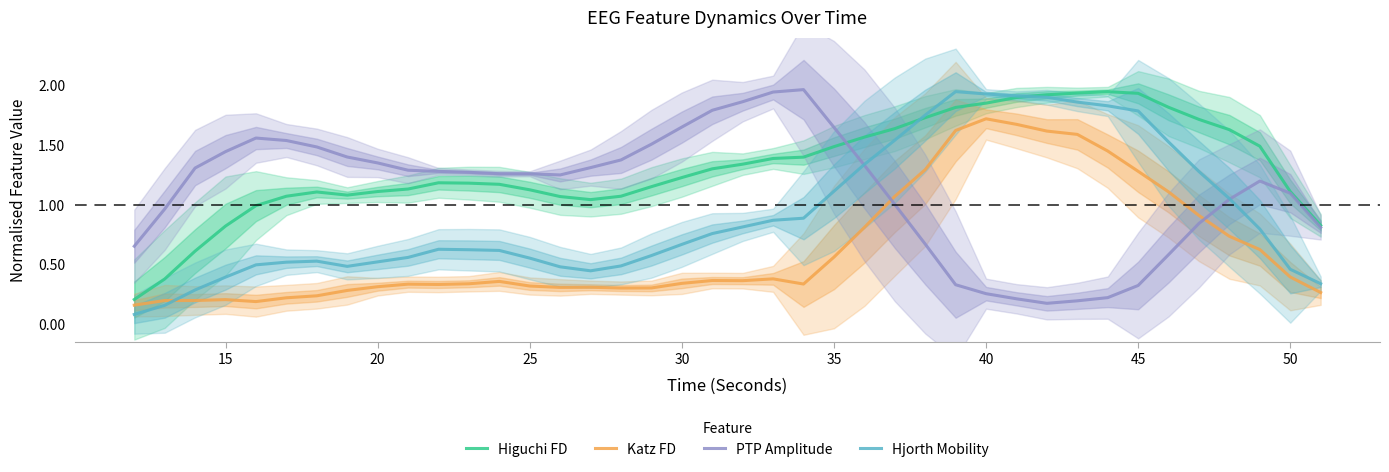

Which series ends up on top after the final intersection of Katz FD and Hjorth Mobility?

Hjorth Mobility